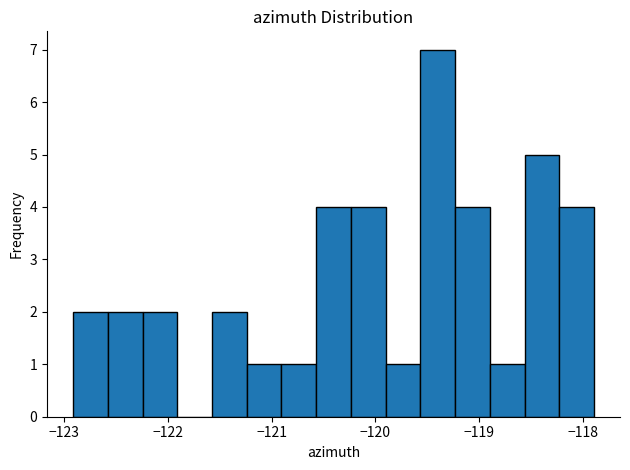

Around what value on the x-axis is the tallest bar? Give the approximate position of its centre, as read against the axis.

-119.4